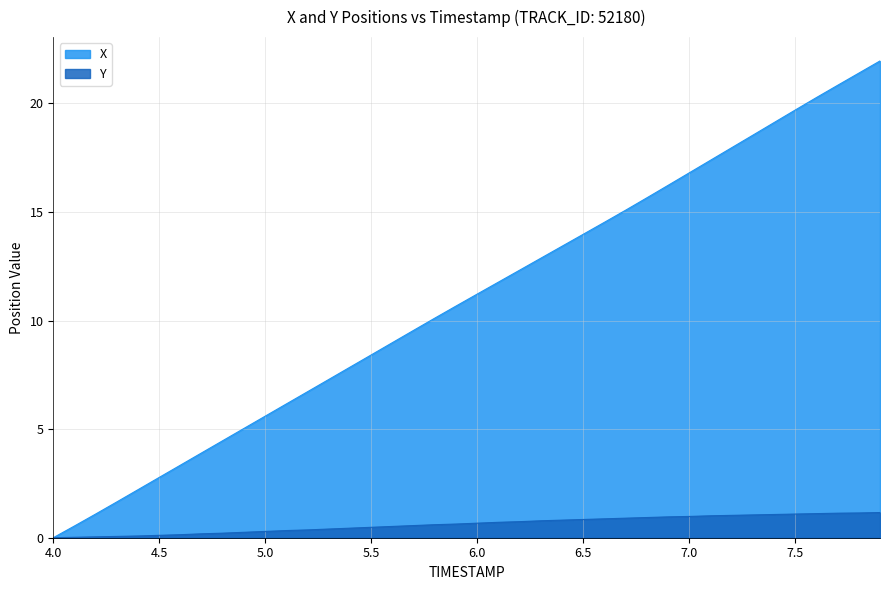

What position from the left is 5.1?

12